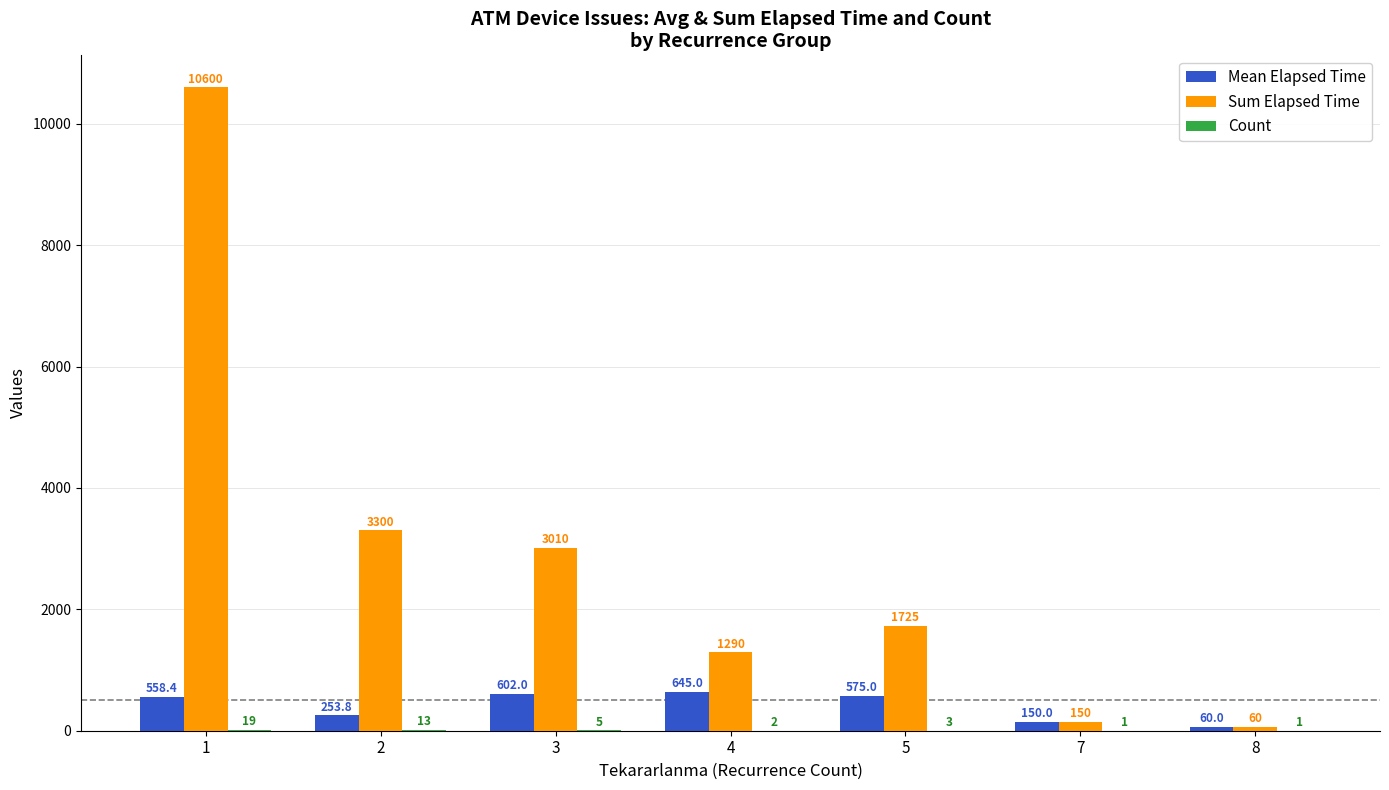

Which series has the largest total across all categories?

Sum Elapsed Time